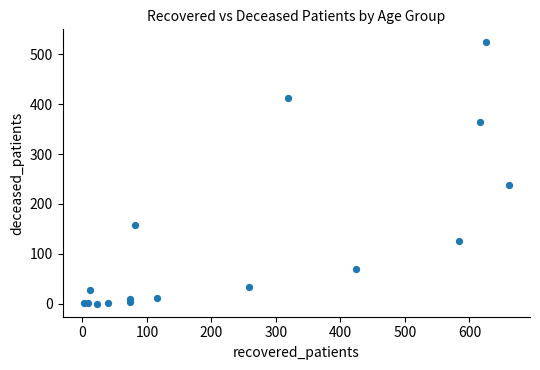

What Y value in the scatter plot is closest to 262?

238